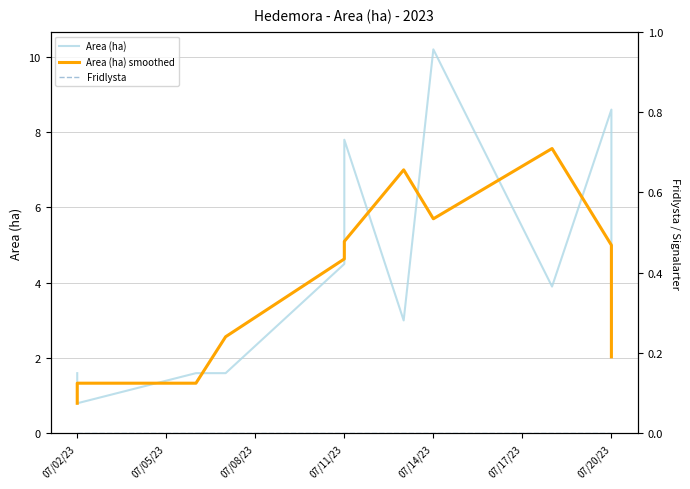

Which category has the lowest value in the Fridlysta series?

07/02/23